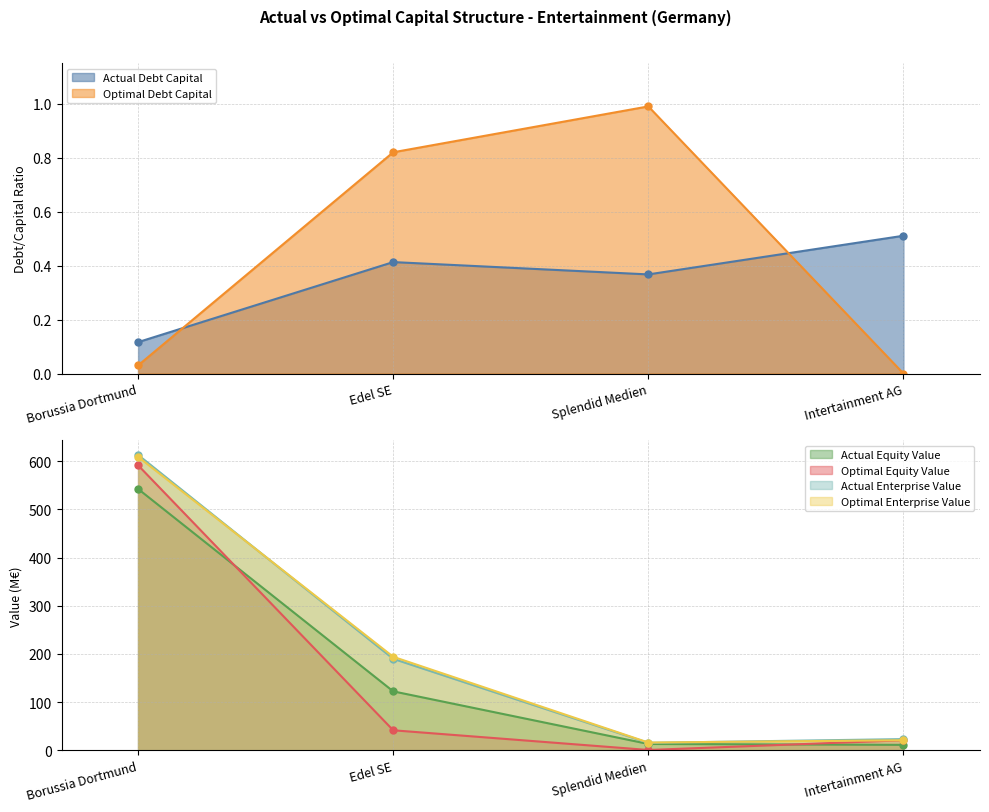

What is the total value across all series at Borussia Dortmund?

2355.9